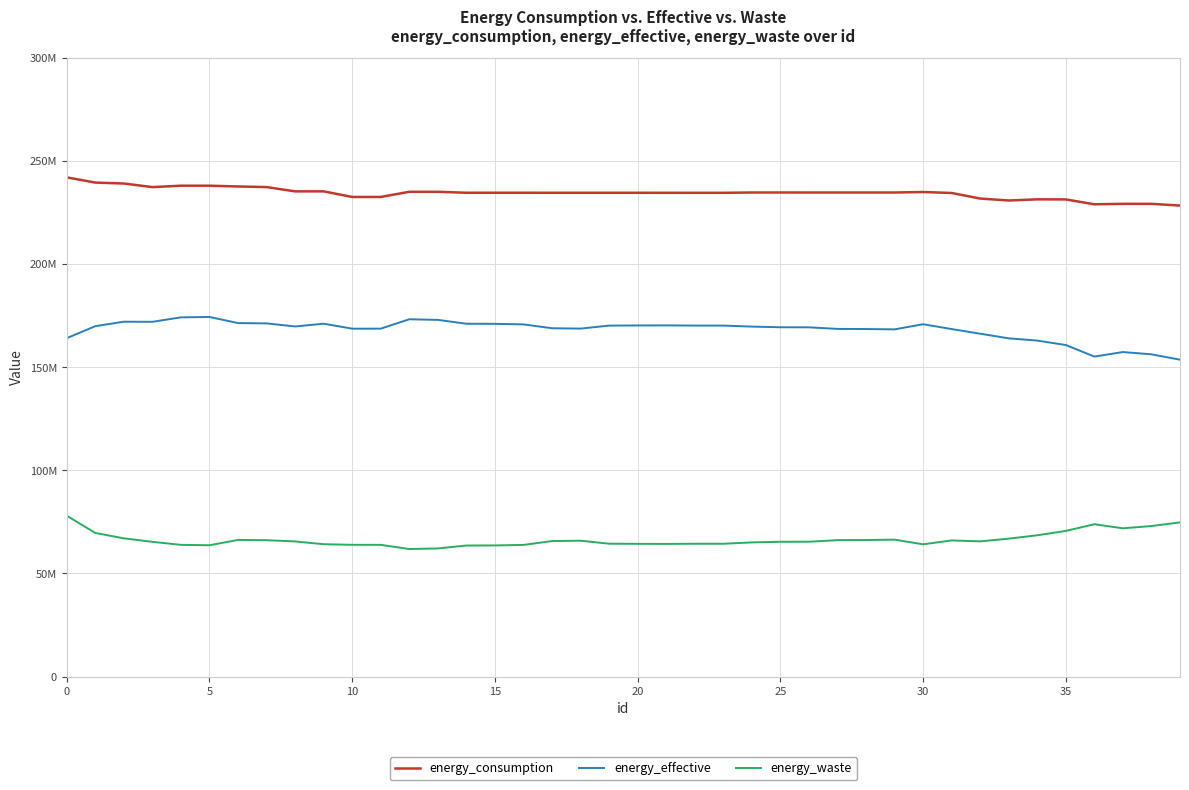

Does the chart display data point markers on the line(s)?

No